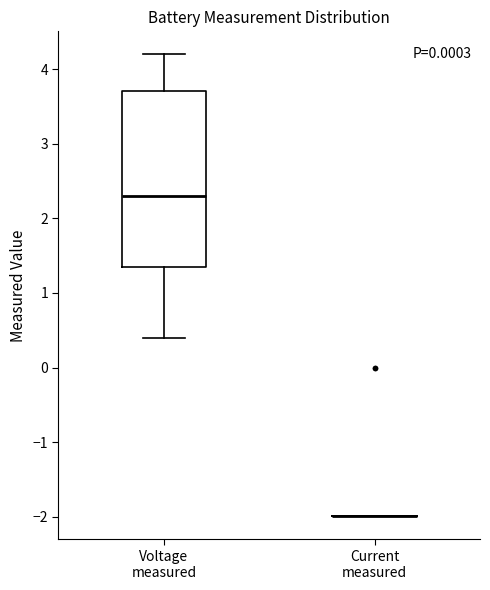

Reading left to right, read every box against the y-axis: the position of its median line, the range the box covers, and the ends of its whiskers. The values are not printed on the chart, so give them approximately, as read against the axis.

Voltage measured: median 2.3, box 1.4 to 3.7, whiskers 0.4 to 4.2
Current measured: box collapsed to a line at -2.0, whiskers -2.0 to -2.0